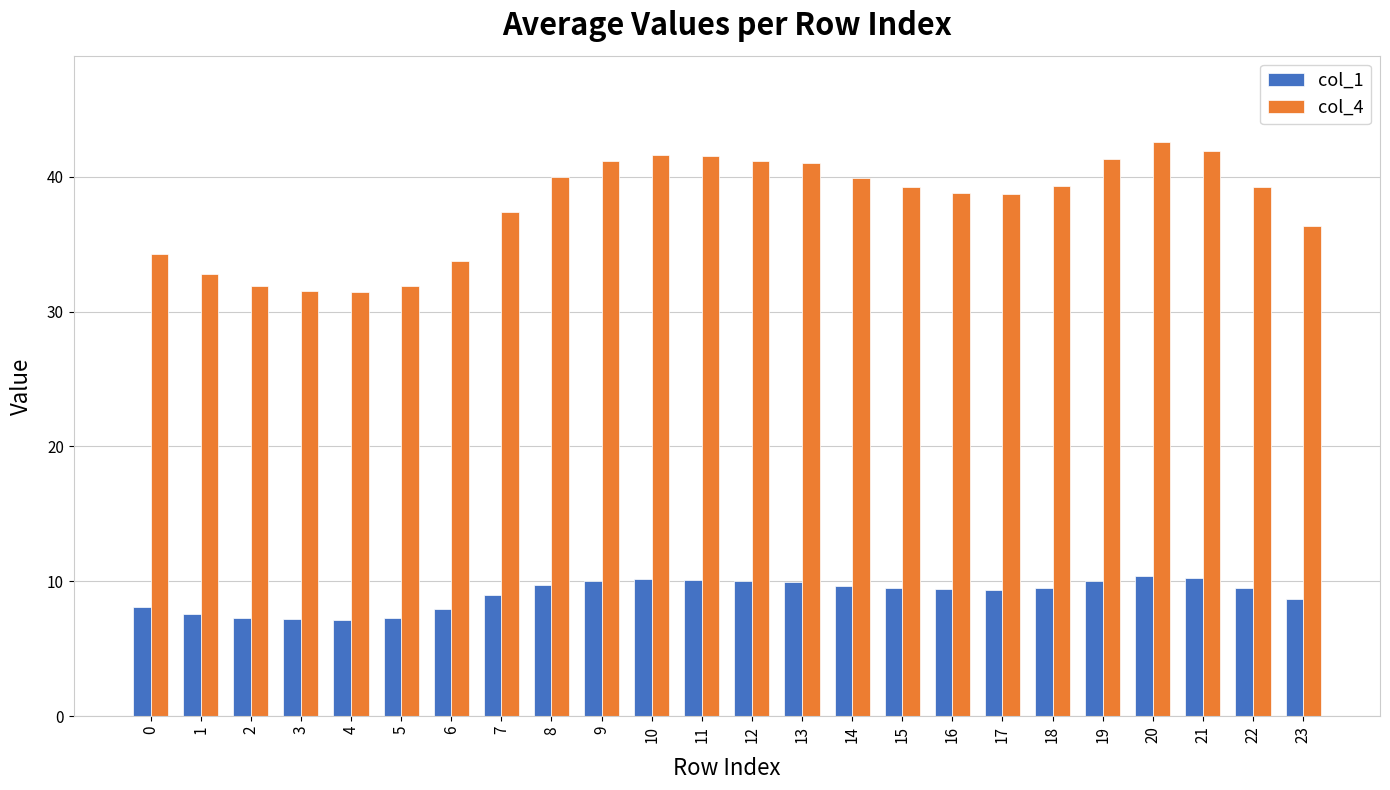

List the series in order of their peak value, lowest first.

col_1, col_4